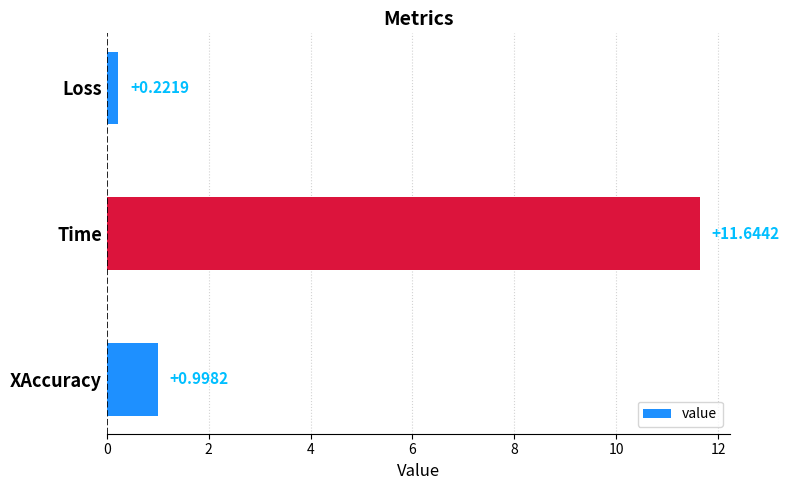

Rank the categories by value from lowest to highest.

Loss, XAccuracy, Time